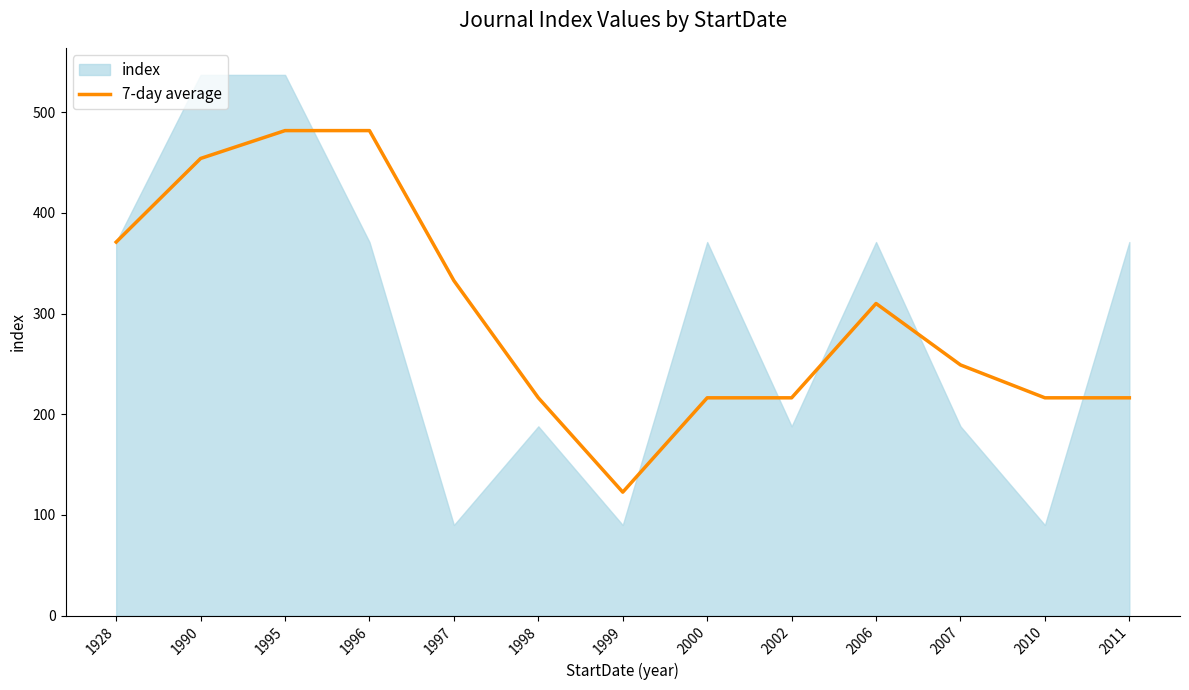

Reading left to right, what are all the values shown in this chart?

371.0	454.0	481.7	481.7	332.7	216.3	122.7	216.3	216.3	310.0	249.0	216.3	216.3